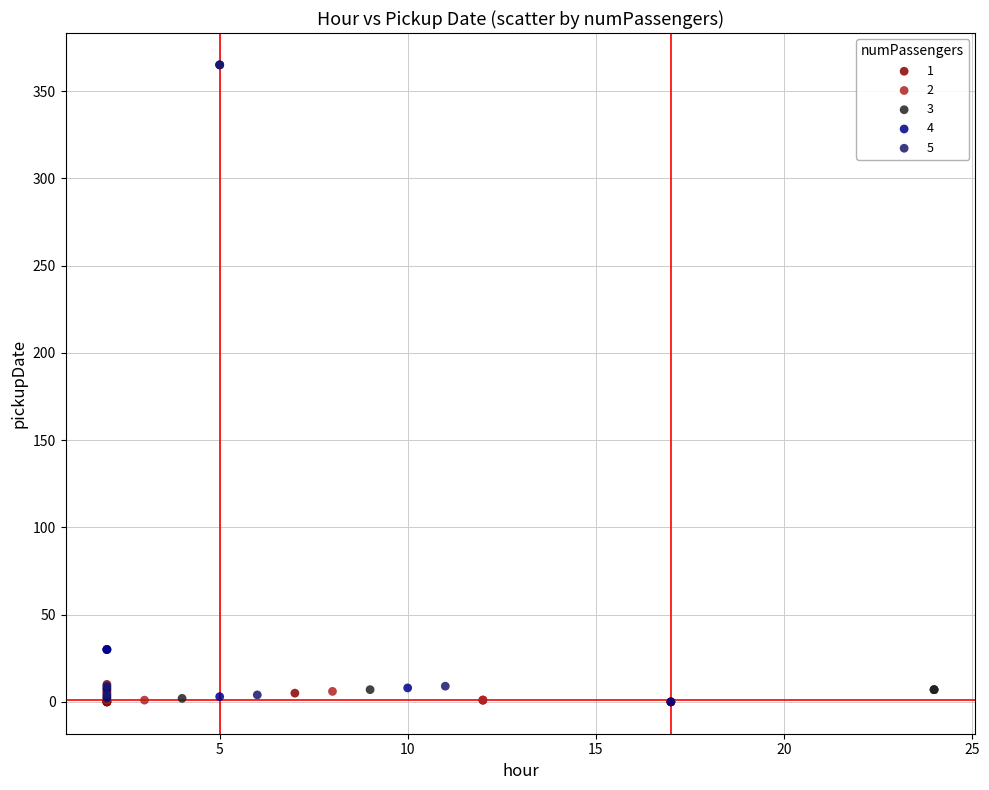

Which series has the largest Y range (max minus min)?

5